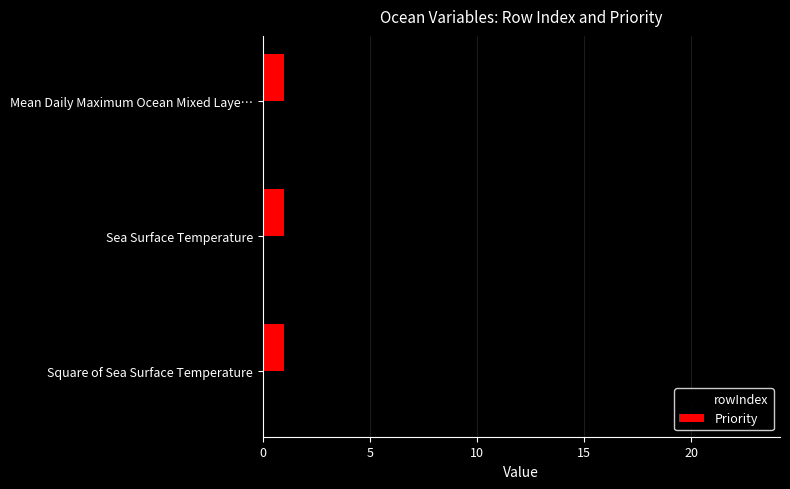

Rank the series by their average value, from highest to lowest.

rowIndex, Priority